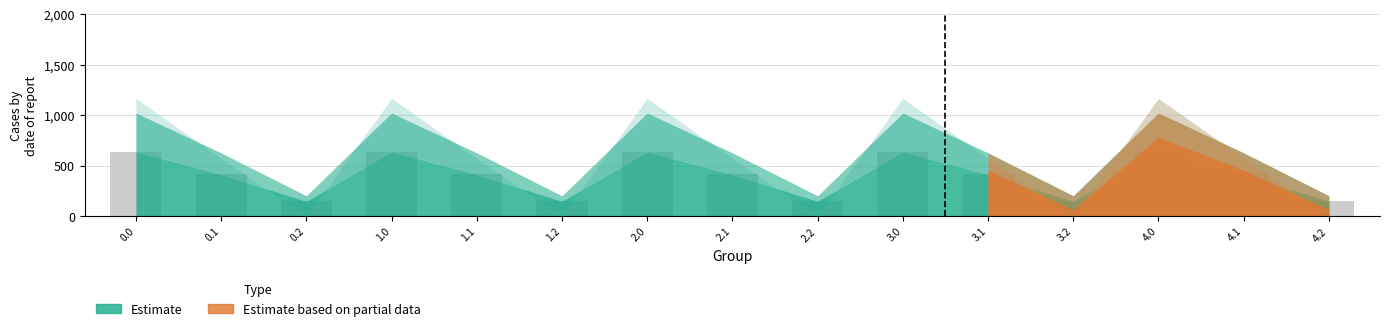

What is the sum of all values?

6027.3